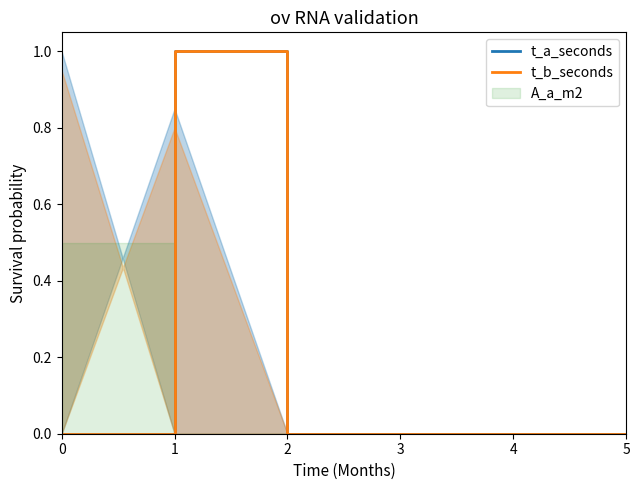

Reading left to right, extract all data points from this chart.

t_a_seconds: 0=0	1=1	2=0	3=0	4=0	5=0
t_b_seconds: 0=0	1=1	2=0	3=0	4=0	5=0